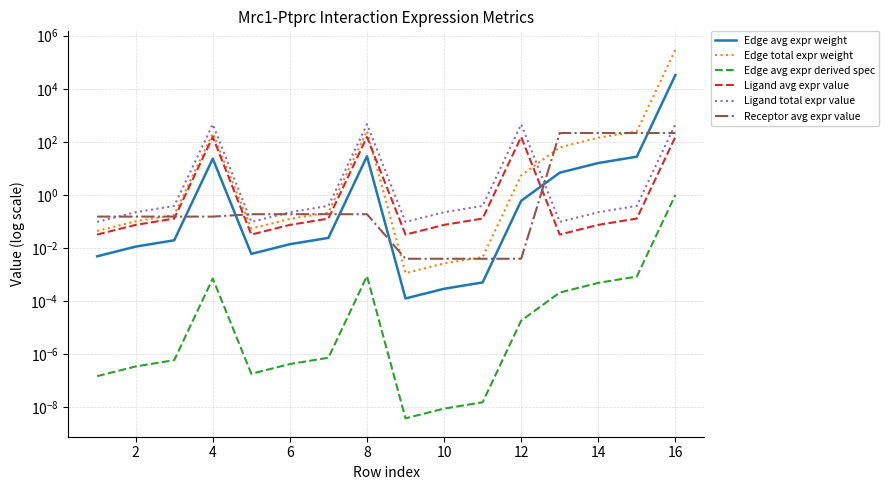

True or false: Edge avg expr derived spec and Ligand avg expr value cross at least once.

False